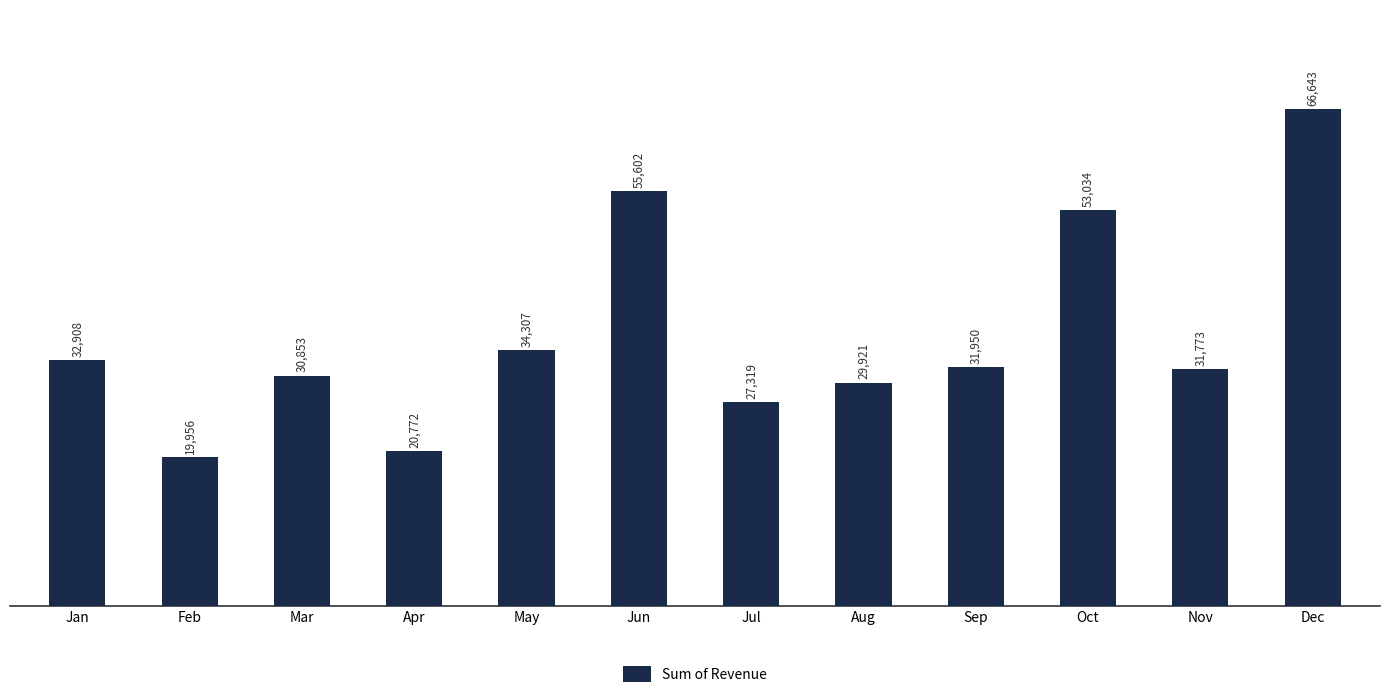

What is the greatest value displayed?

66642.8